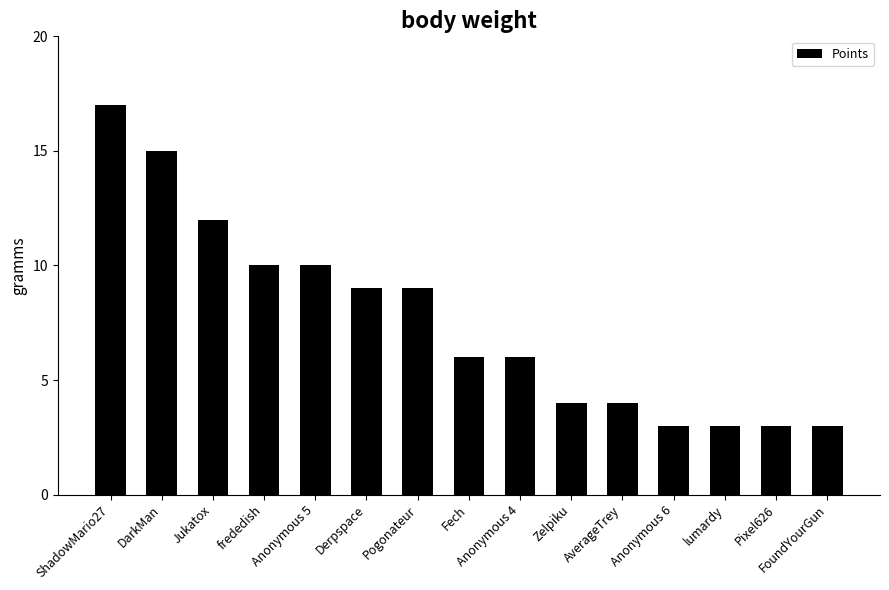

What is the value of the 2nd bar from the left?

15